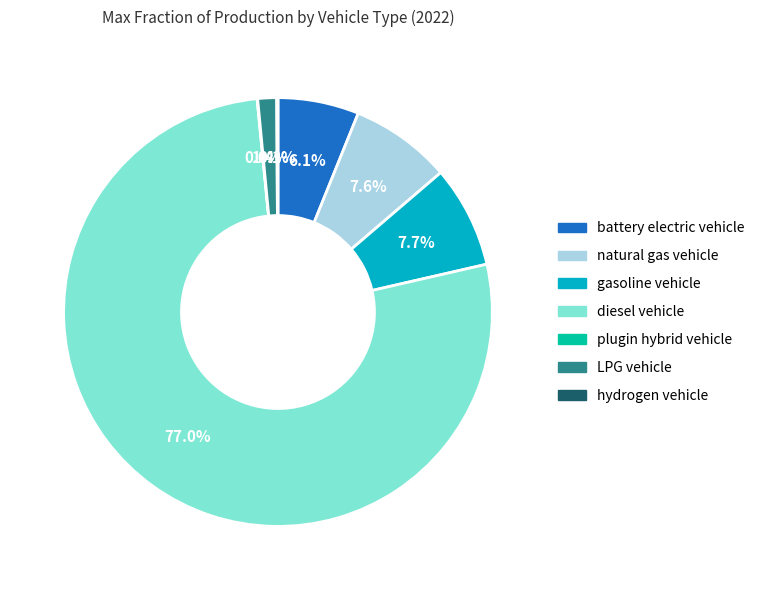

What is the majority slice?

diesel vehicle